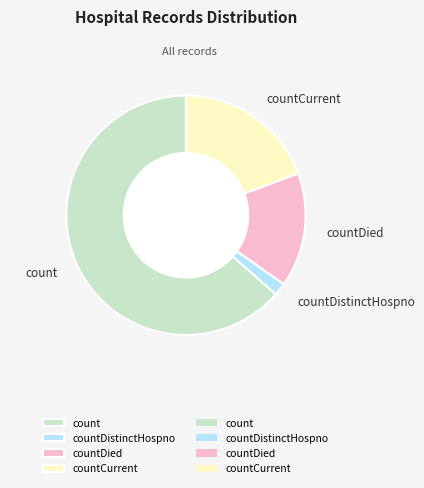

How many slices are in this pie chart?

4